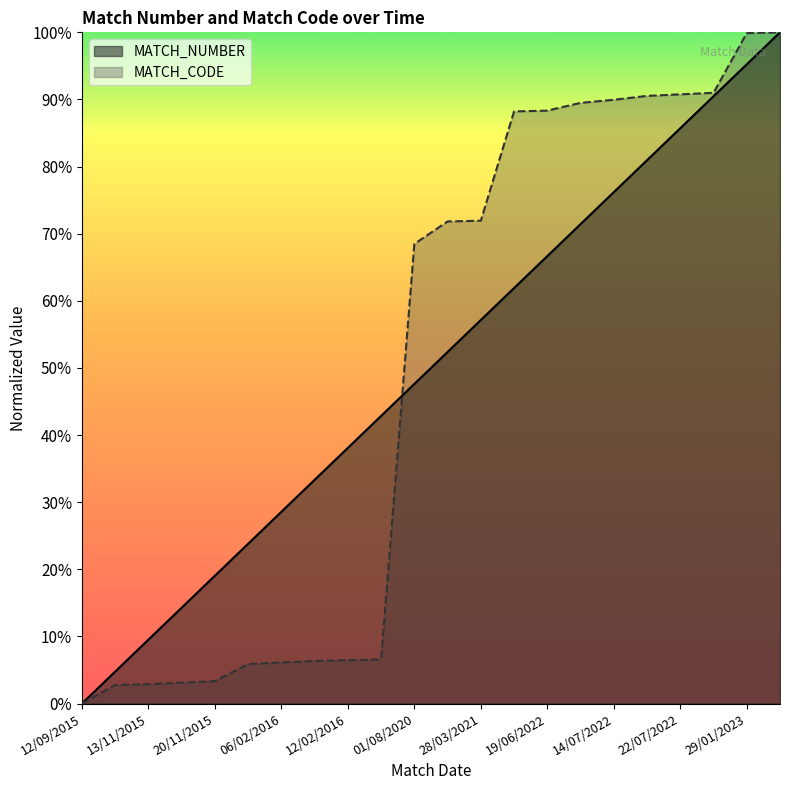

After their last crossing, which series has the higher values: MATCH_NUMBER or MATCH_CODE?

MATCH_CODE